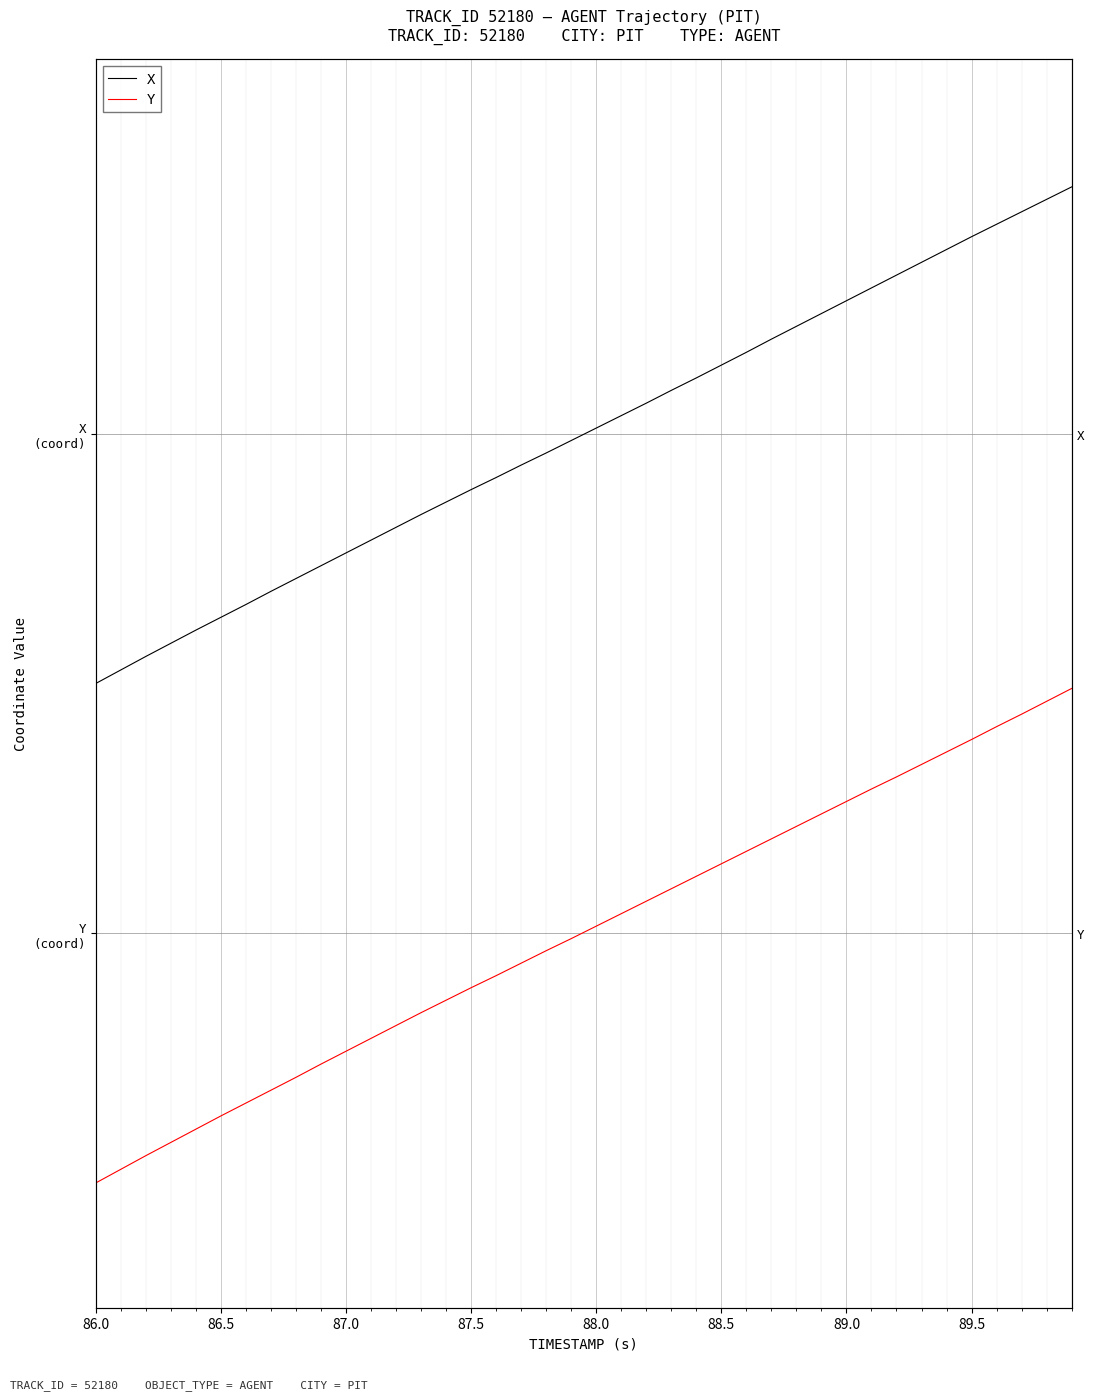

What are all the series names shown in the legend?

X, Y